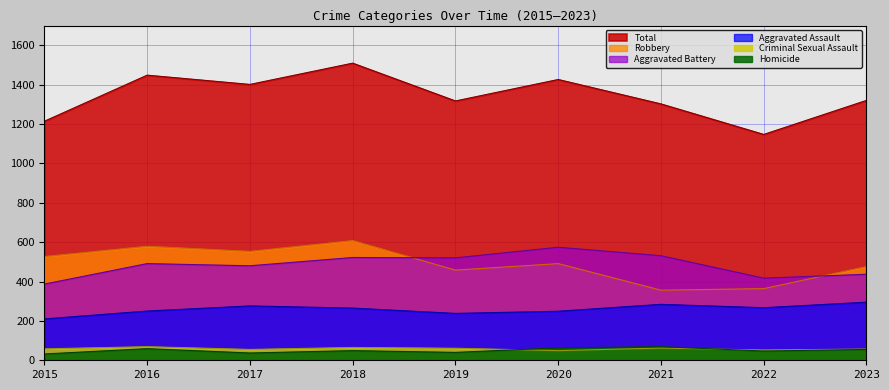

True or false: Aggravated Battery and Total intersect in this chart.

False